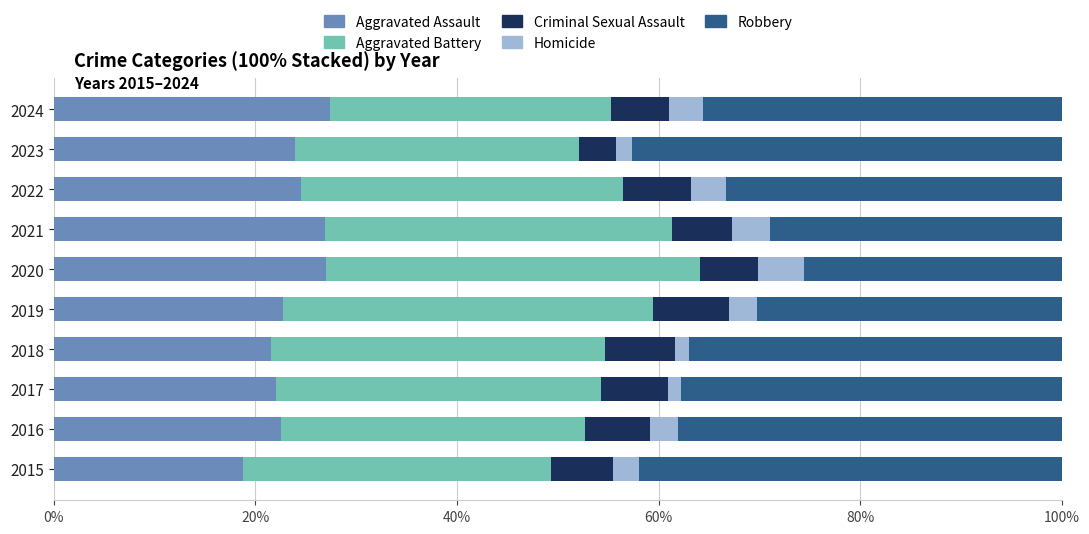

What is the sum of all Aggravated Assault values?

237.5